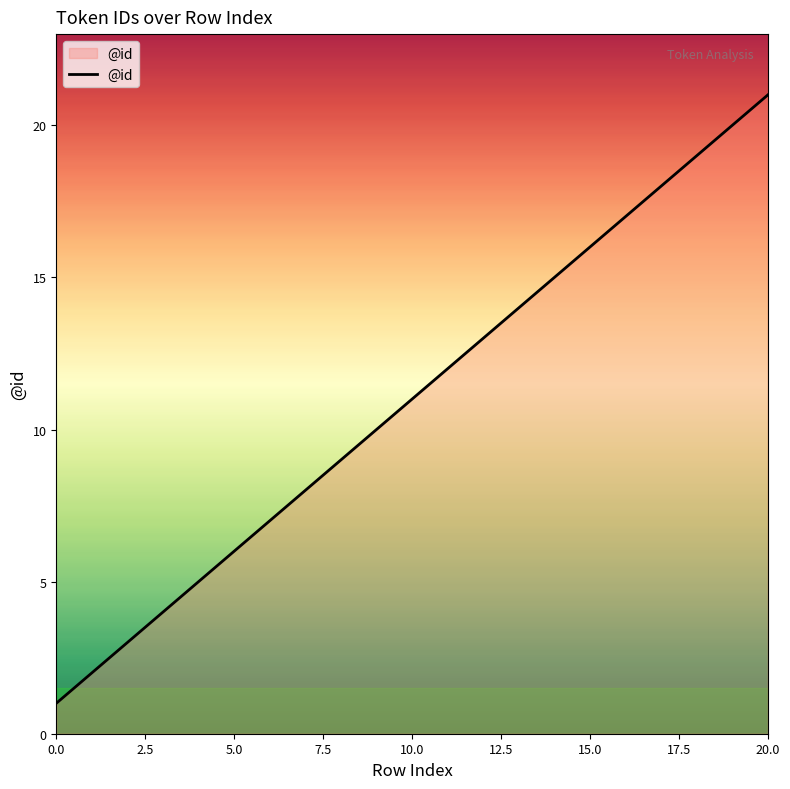

What is the greatest value displayed?

21